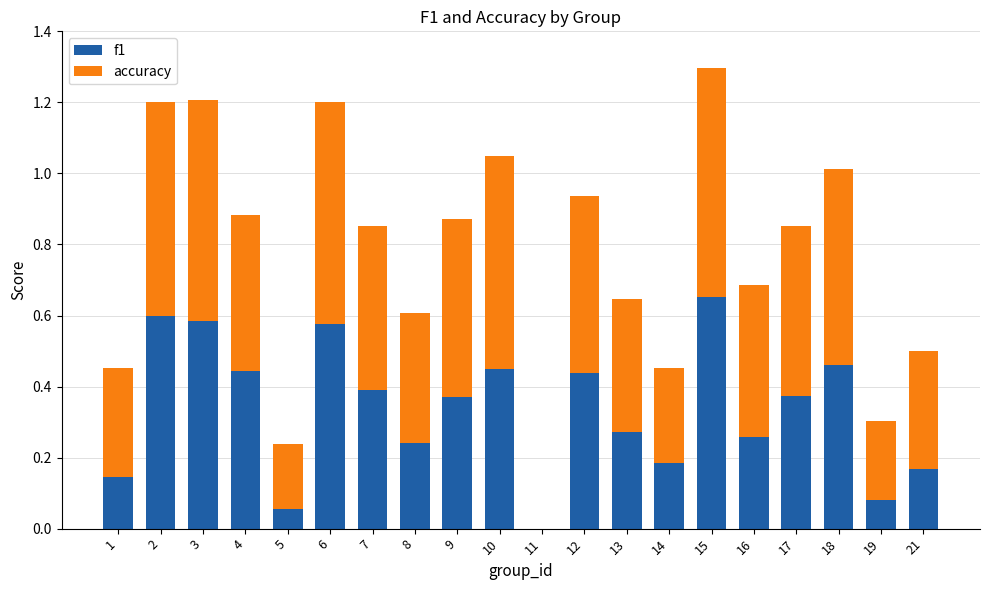

At which label does f1 reach its peak?

15